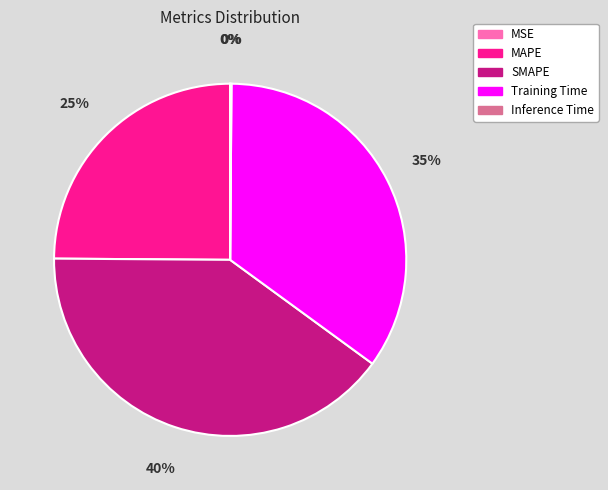

Is there any slice that represents more than half of the pie?

No